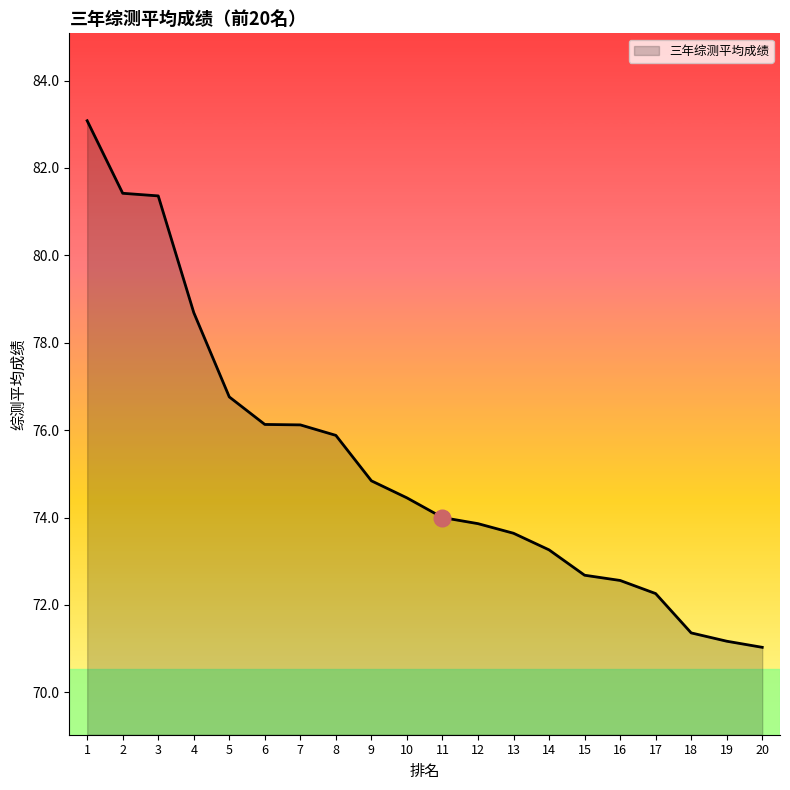

What is the average value?

75.2